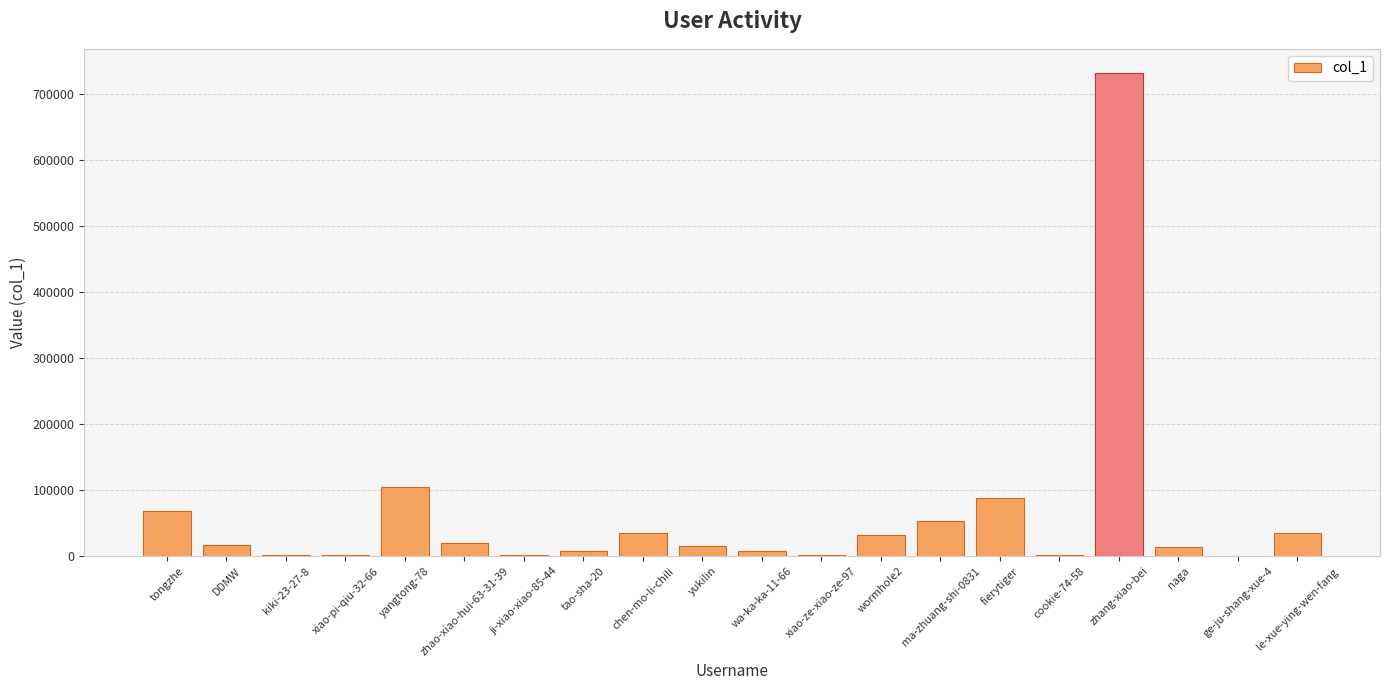

What is the average value?

61960